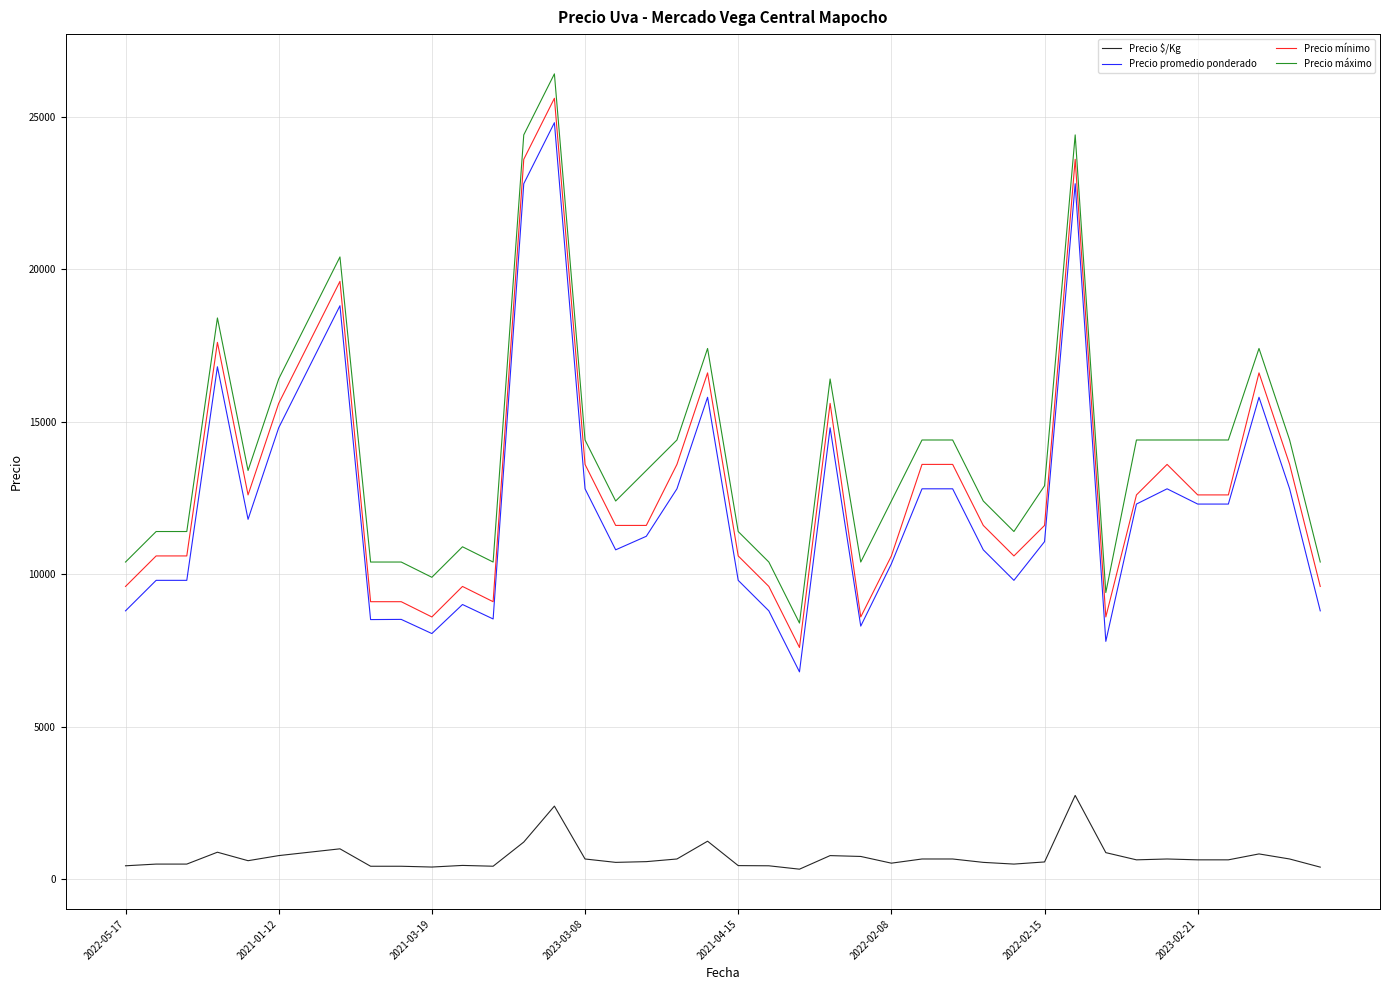

True or false: Precio máximo and Precio promedio ponderado intersect in this chart.

False